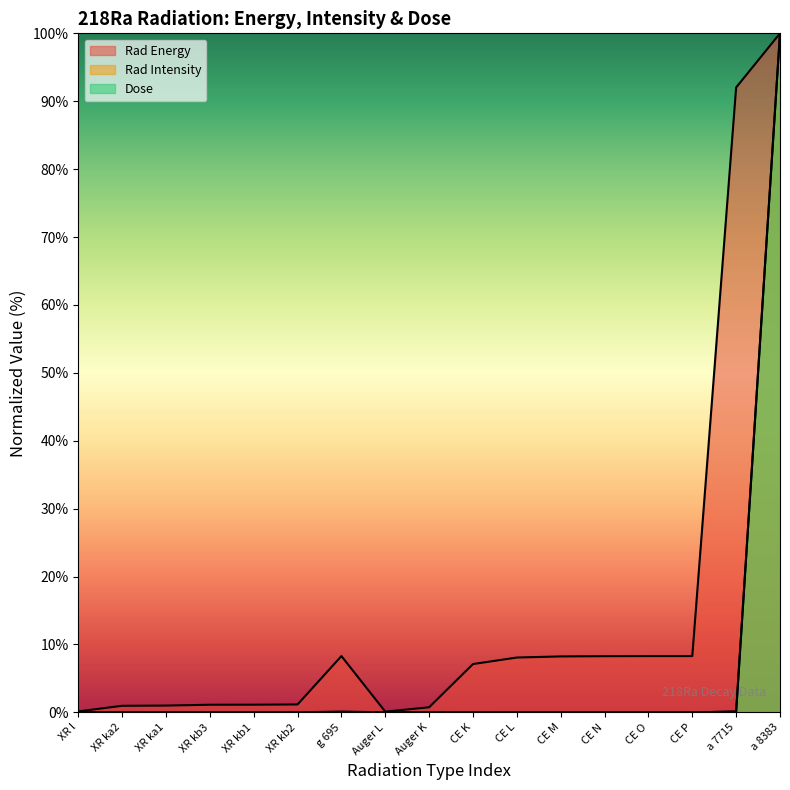

What is the total value across all series at XR kb3?

1.1